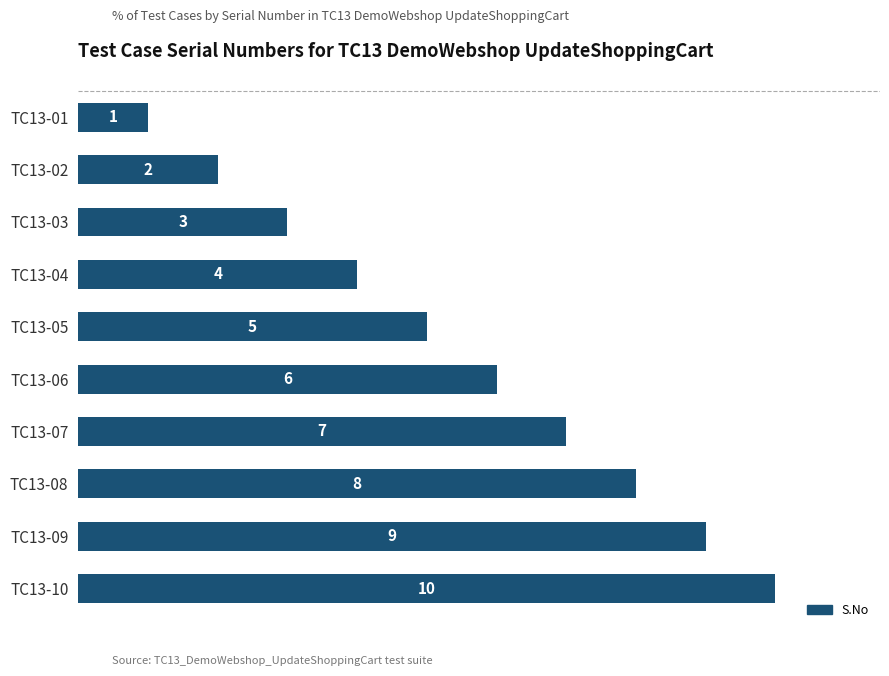

The chart shows a value of 10 at TC13-10. True or false?

True